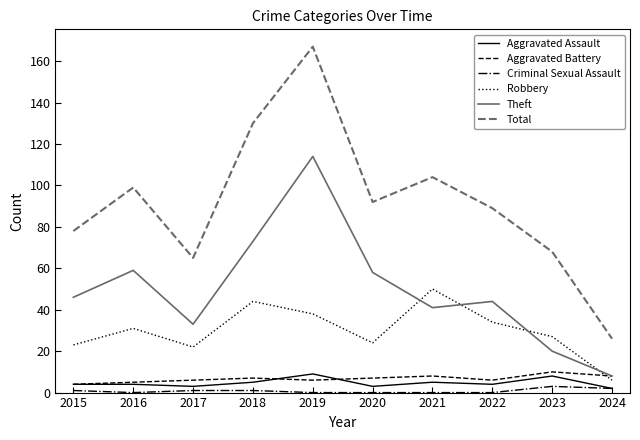

How many values in the Aggravated Battery series are below 7?

5